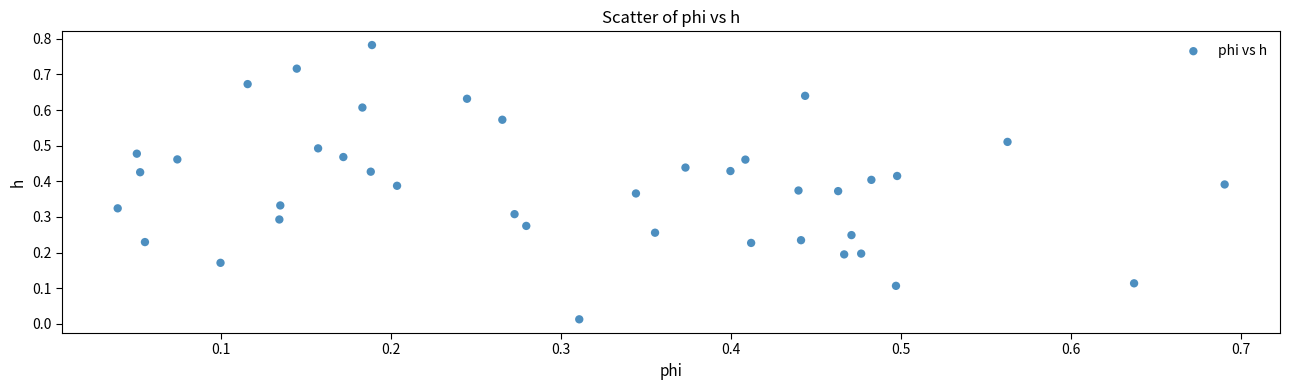

Count the number of points in this scatter plot.

40